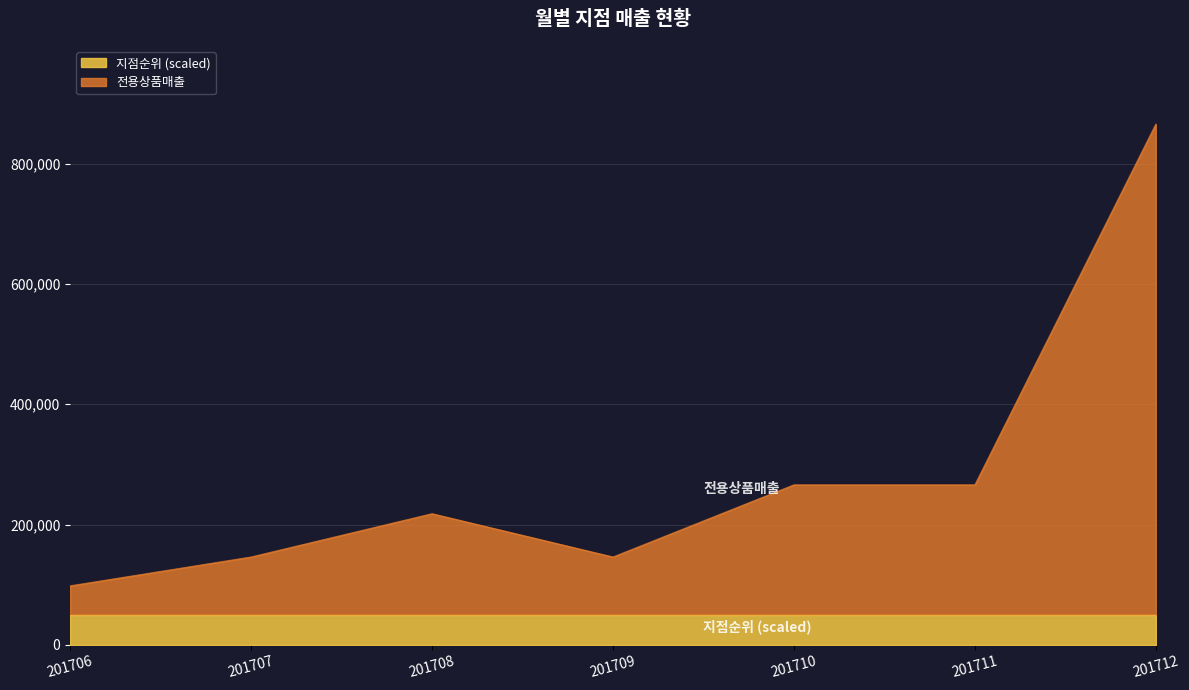

Reading left to right, extract all data points from this chart.

98000	146000	218000	146000	266000	266000	866000